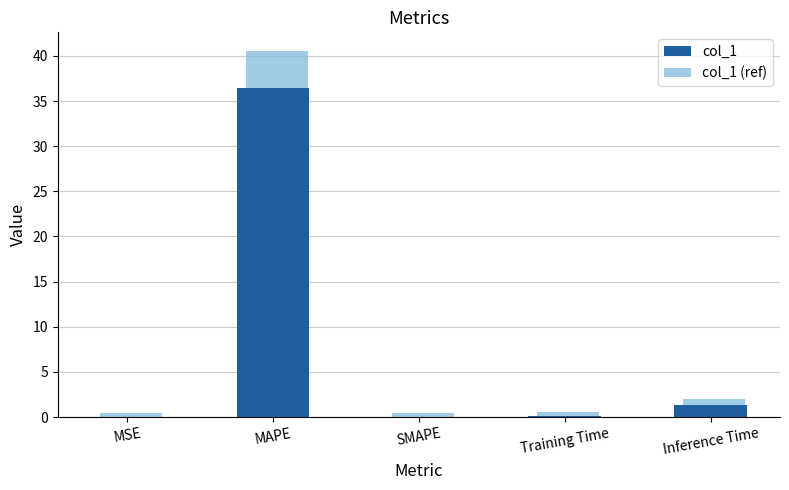

At which label does col_1 reach its peak?

MAPE